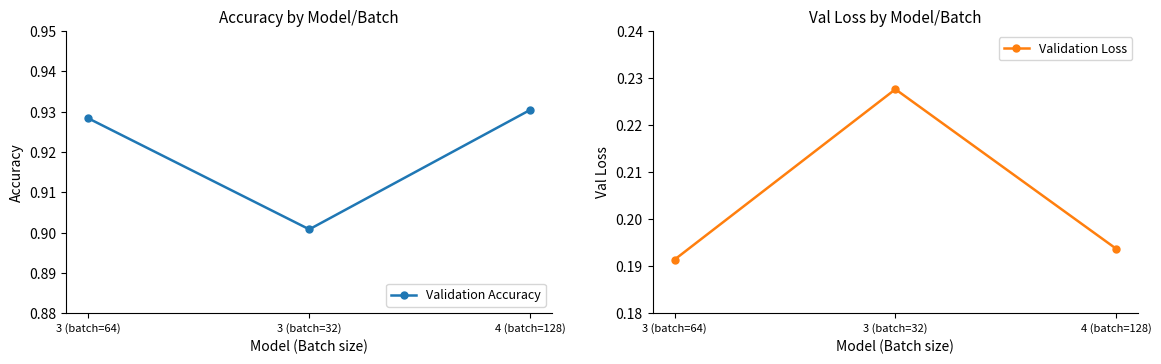

How many lines are shown in the chart?

2